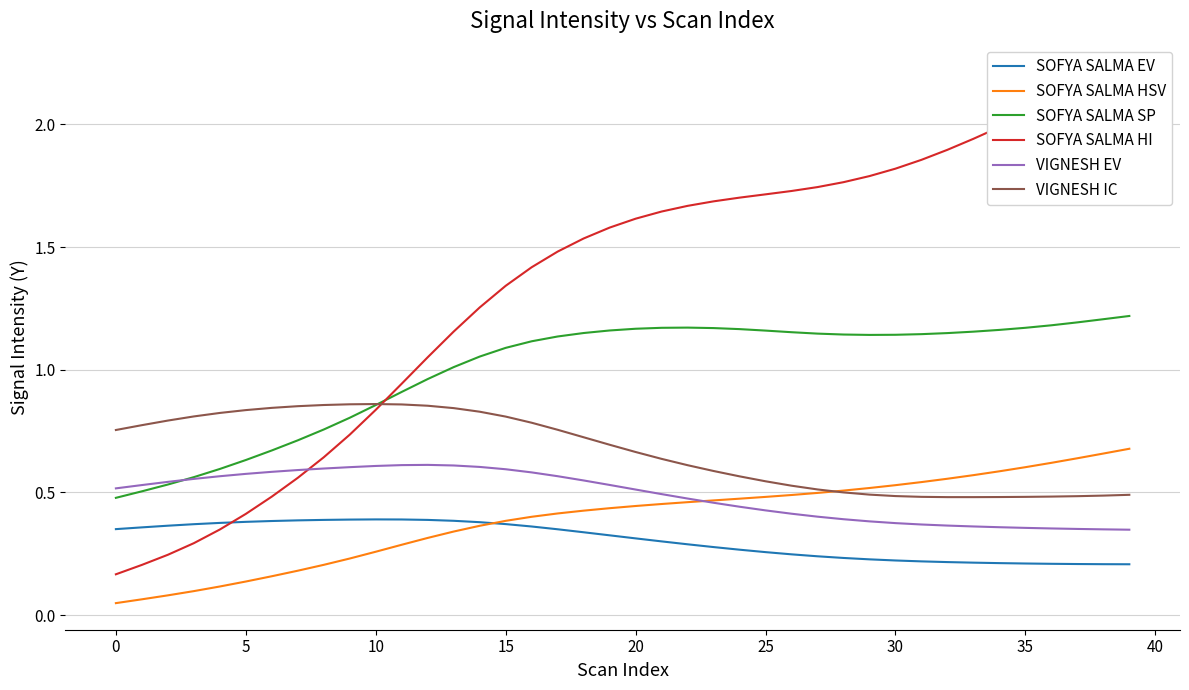

Where is the first local maximum for VIGNESH EV?

12